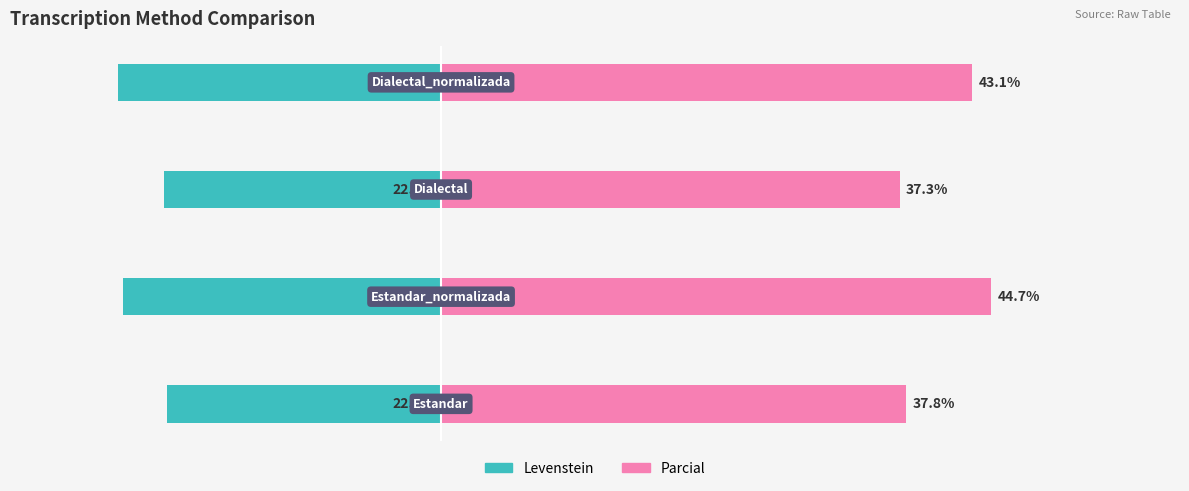

How many bars are there in each group?

2